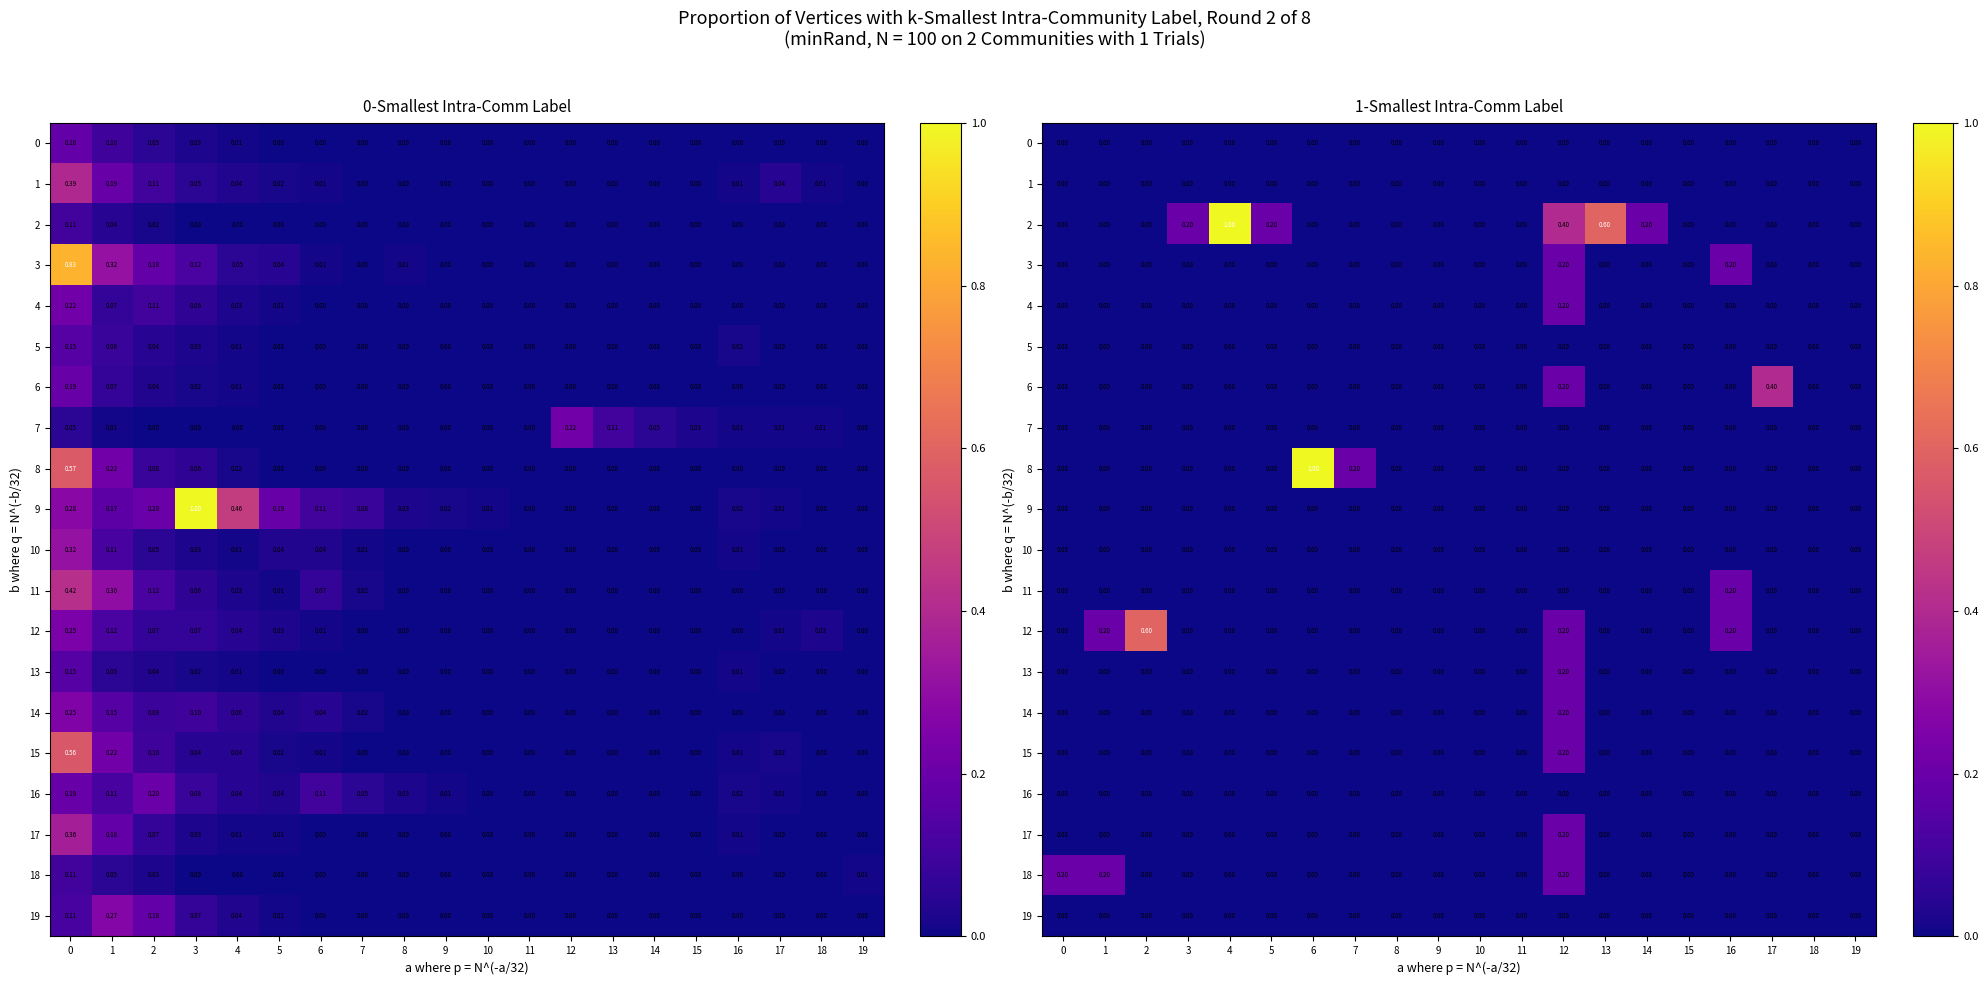

Between 1 and 13, which is larger?

1